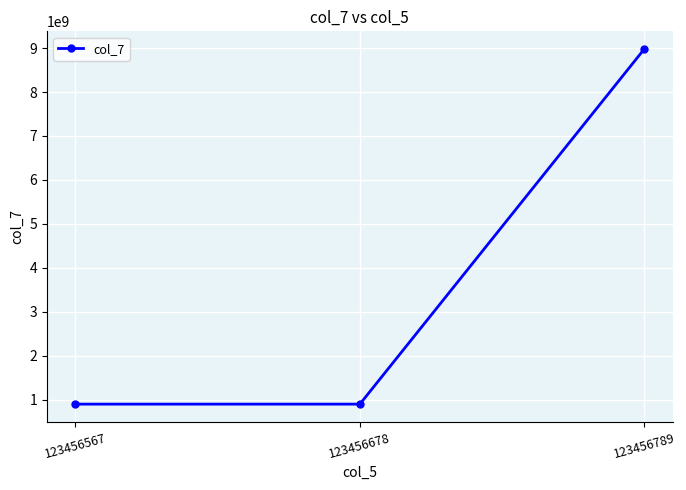

The chart shows a value of 1234051251 at 123456567. True or false?

False